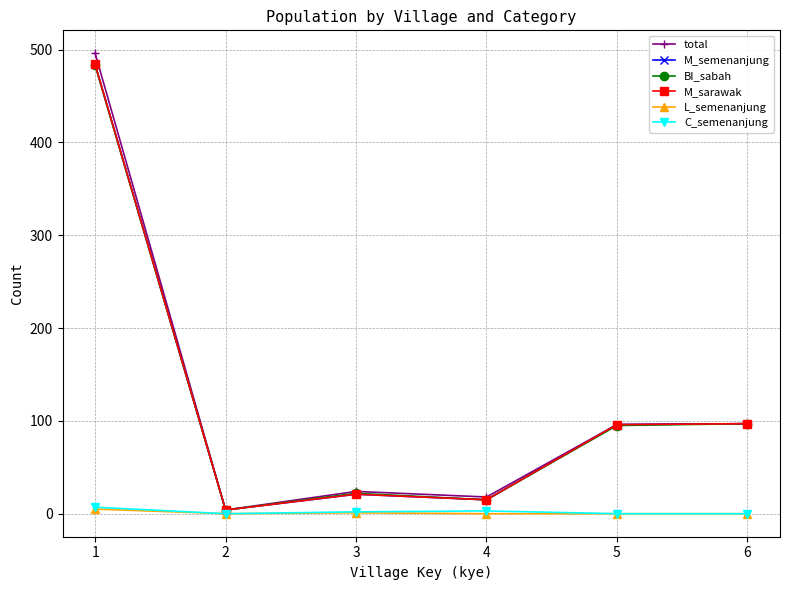

How many interior local peaks does the BI_sabah series have?

1